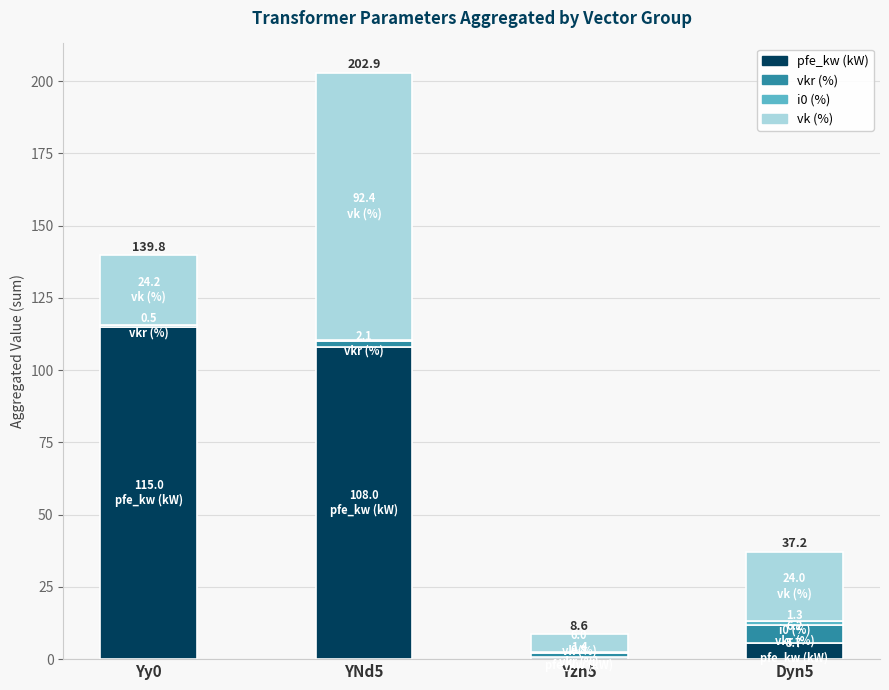

The pfe_kw (kW) series shows 74.8 at YNd5. True or false?

False